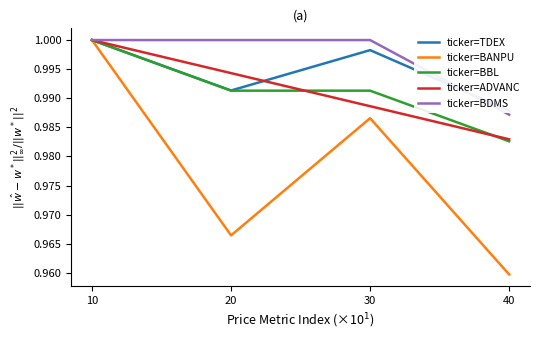

Rank the categories by ticker=BANPU value from highest to lowest.

10, 30, 20, 40